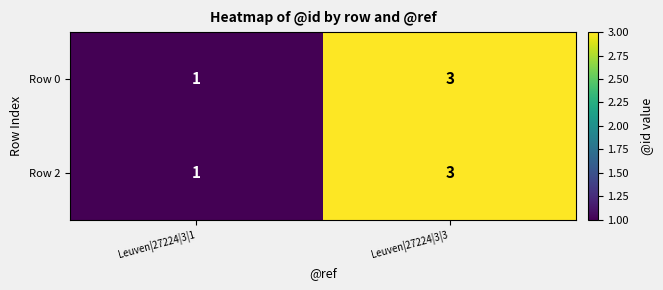

At which category is the sum across all series the highest?

Leuven|27224|3|3